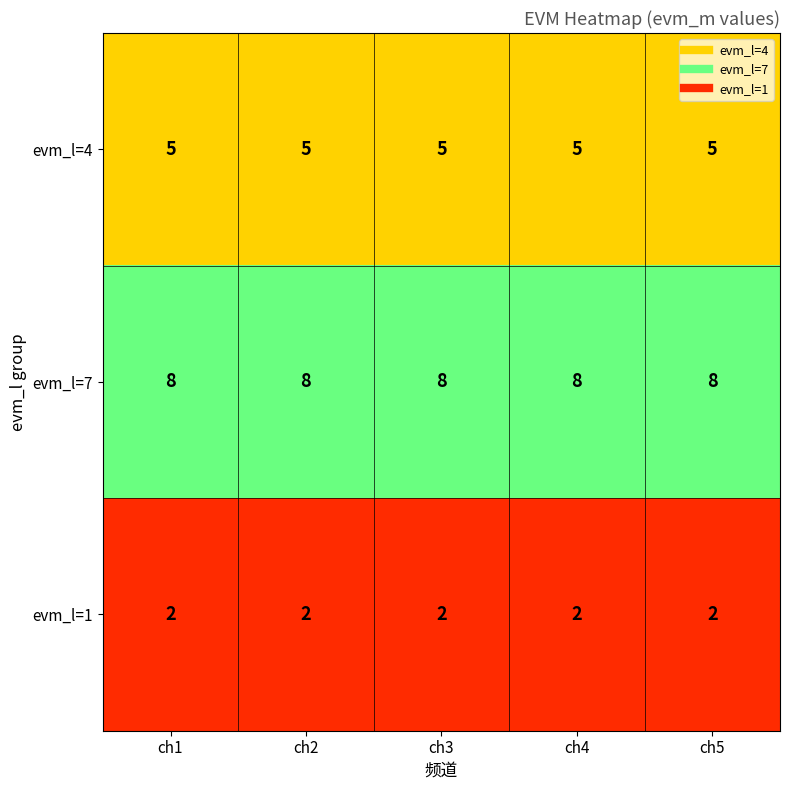

Which series has the largest total across all categories?

evm_l=7